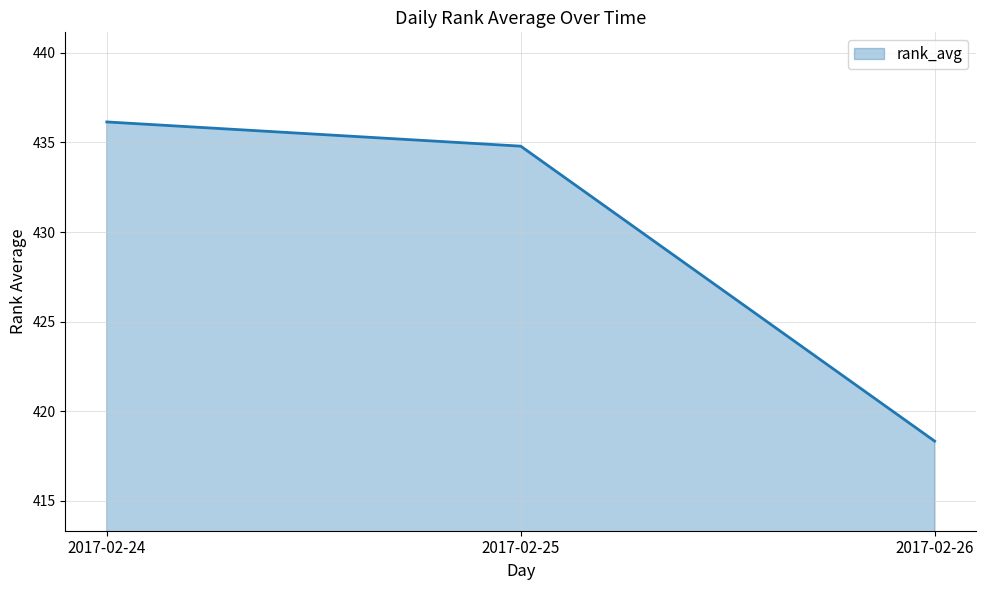

What is the minimum value shown in the chart?

418.3